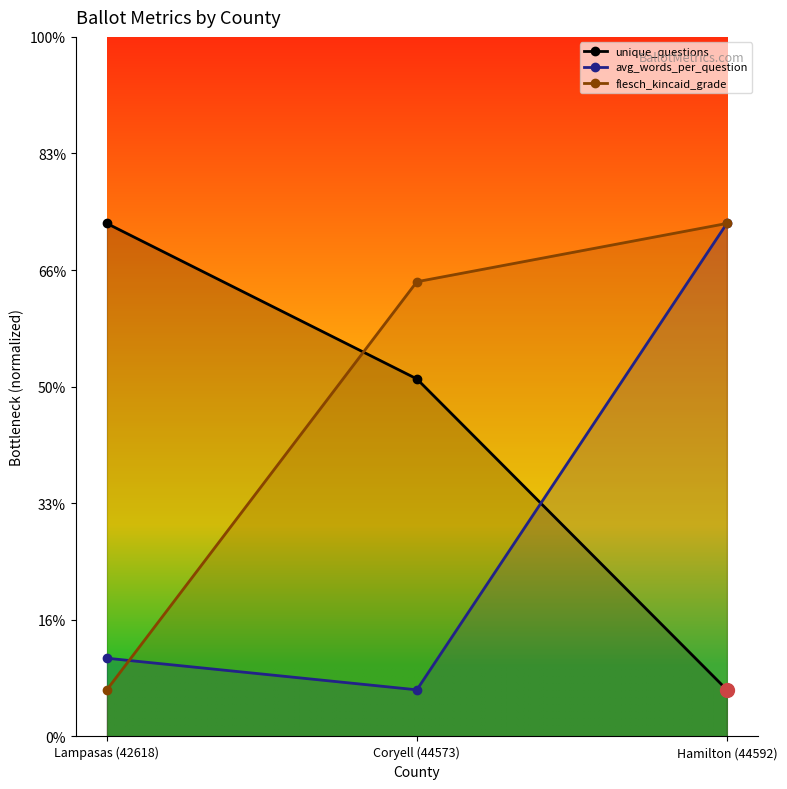

What is the difference between the maximum and minimum values in the unique_questions series?

20.0